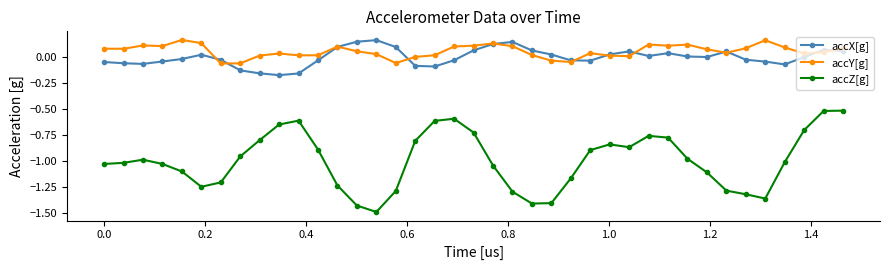

True or false: accY[g] and accZ[g] intersect in this chart.

False